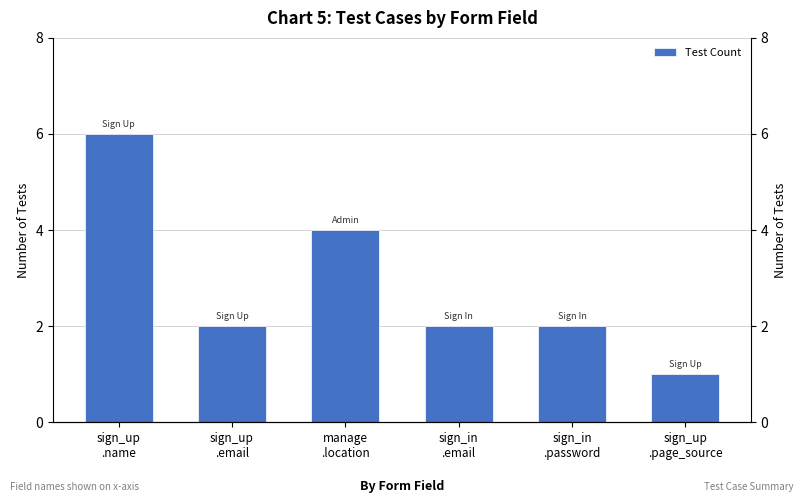

Reading right to left, transcribe all the data shown in this chart.

1	2	2	4	2	6